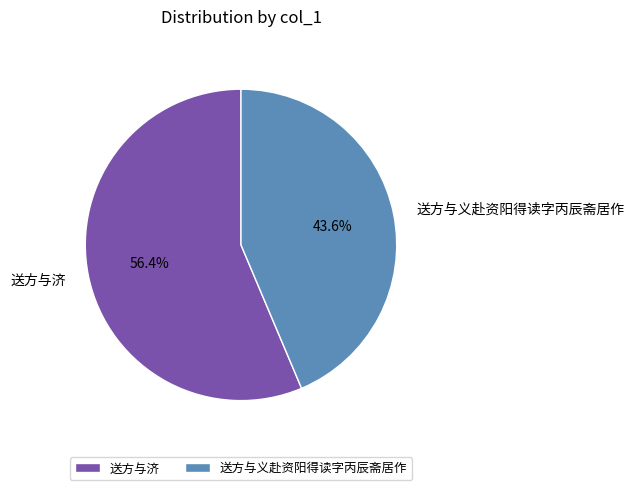

Between 送方与济 and 送方与义赴资阳得读字丙辰斋居作, which is larger?

送方与济